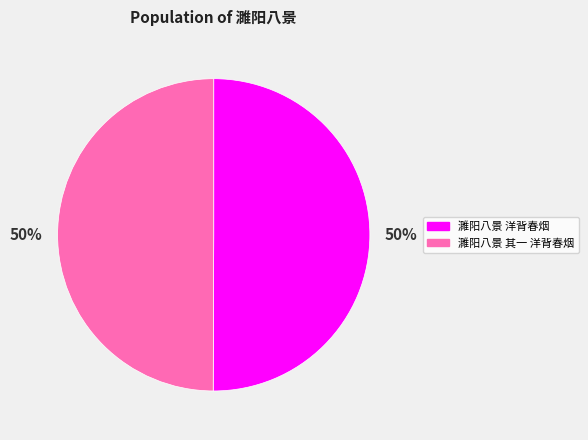

To the nearest percent, what is the average slice percentage?

50%